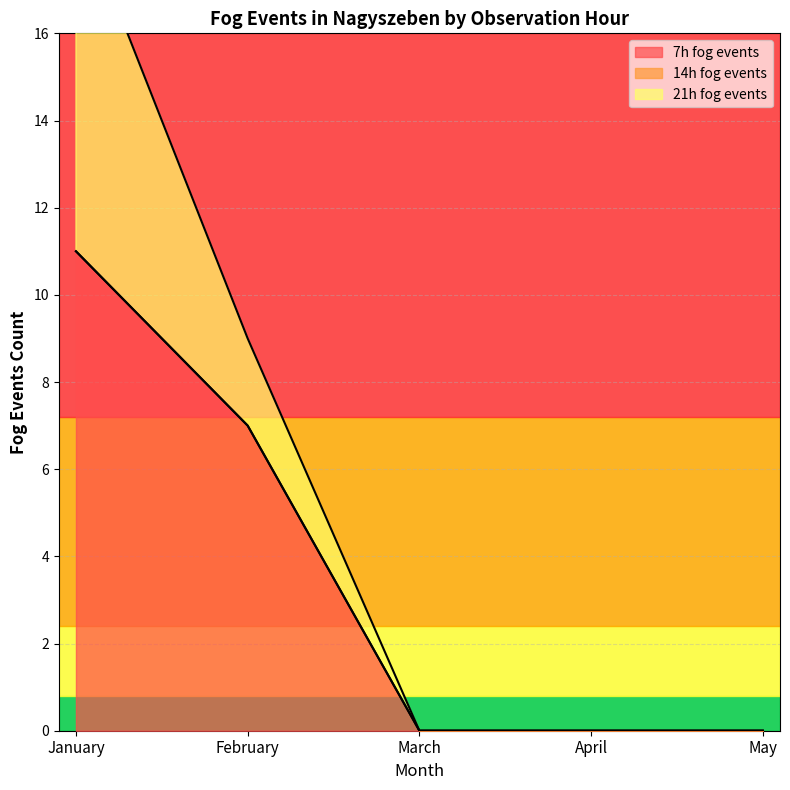

What are all the series names shown in the legend?

7h fog events, 14h fog events, 21h fog events